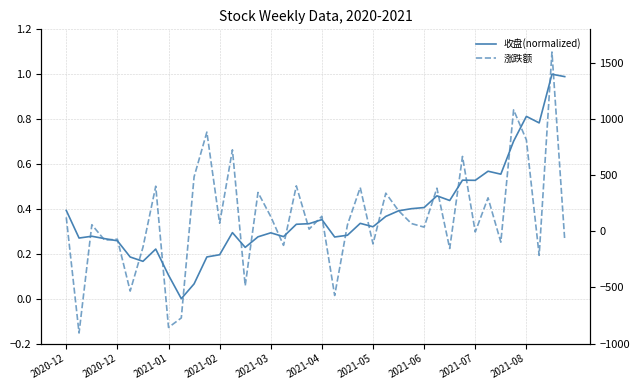

After their last crossing, which series has the higher values: 涨跌额 or 收盘(normalized)?

收盘(normalized)